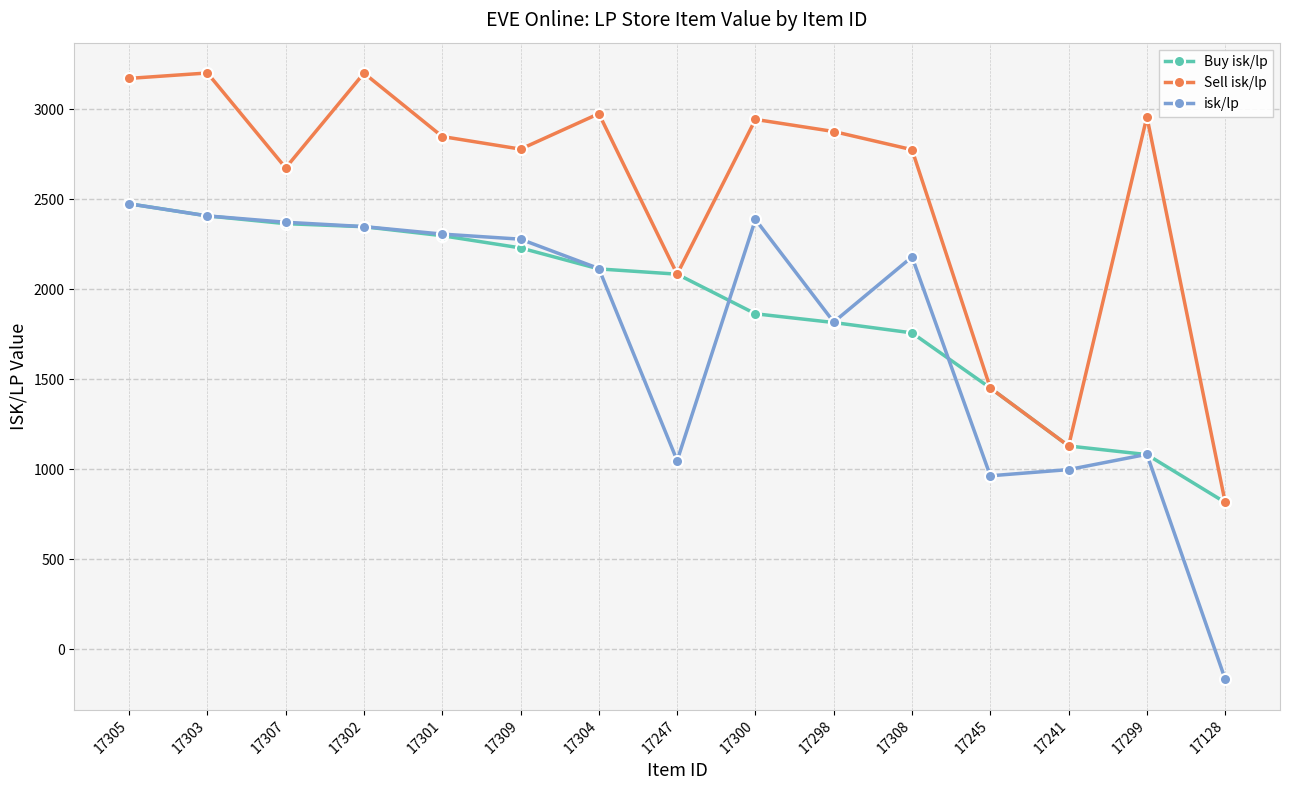

How many lines are shown in the chart?

3